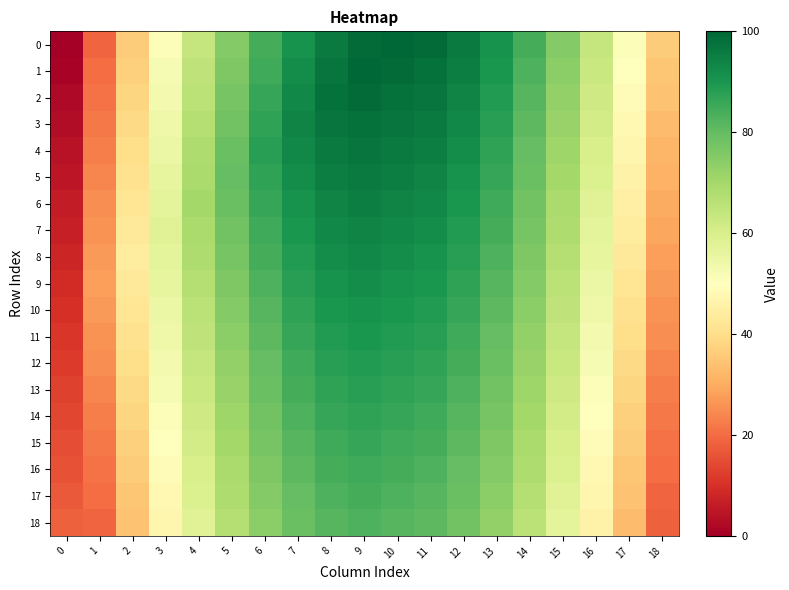

At how many categories does at least one series exceed 70?

11